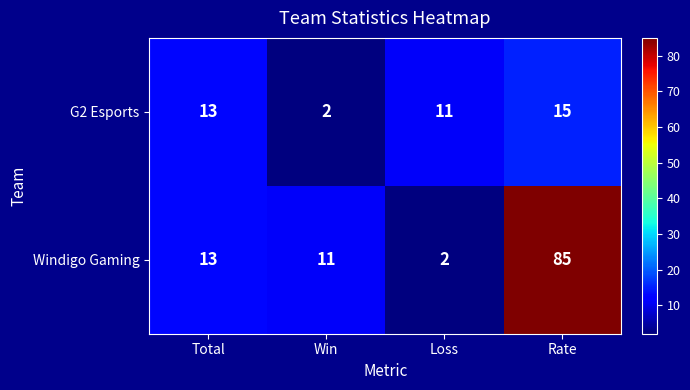

Where is Windigo Gaming nearest to the value 43?

Total